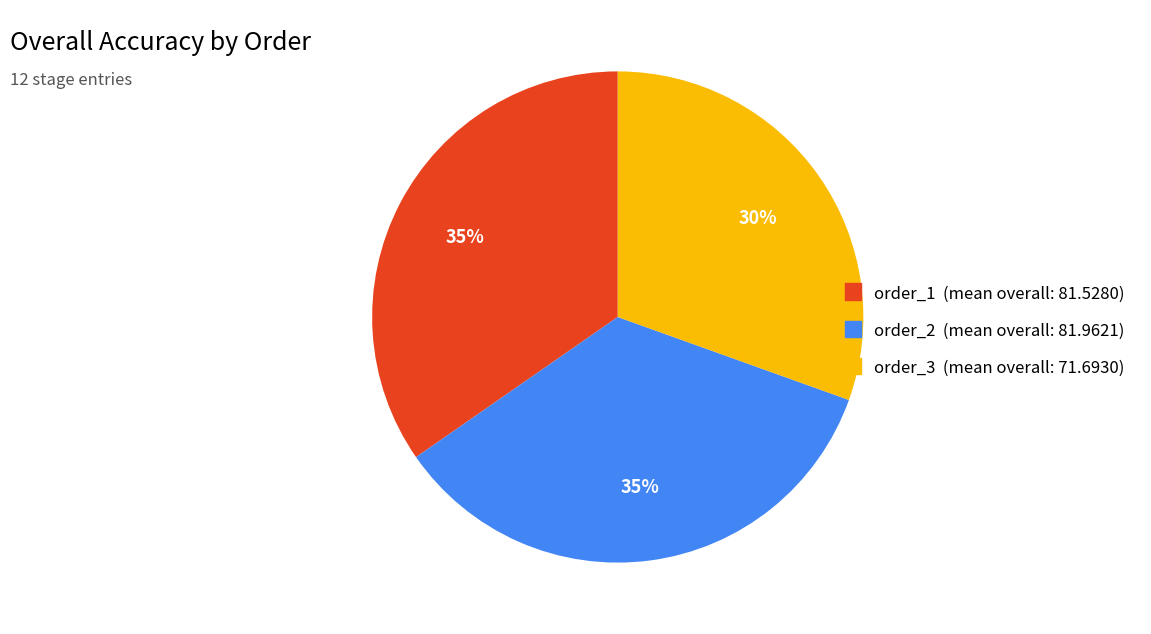

Is there a majority slice in this chart?

No